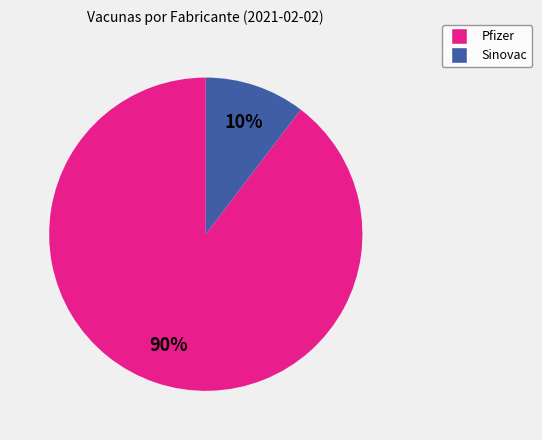

To the nearest percent, what is the average slice percentage?

50%